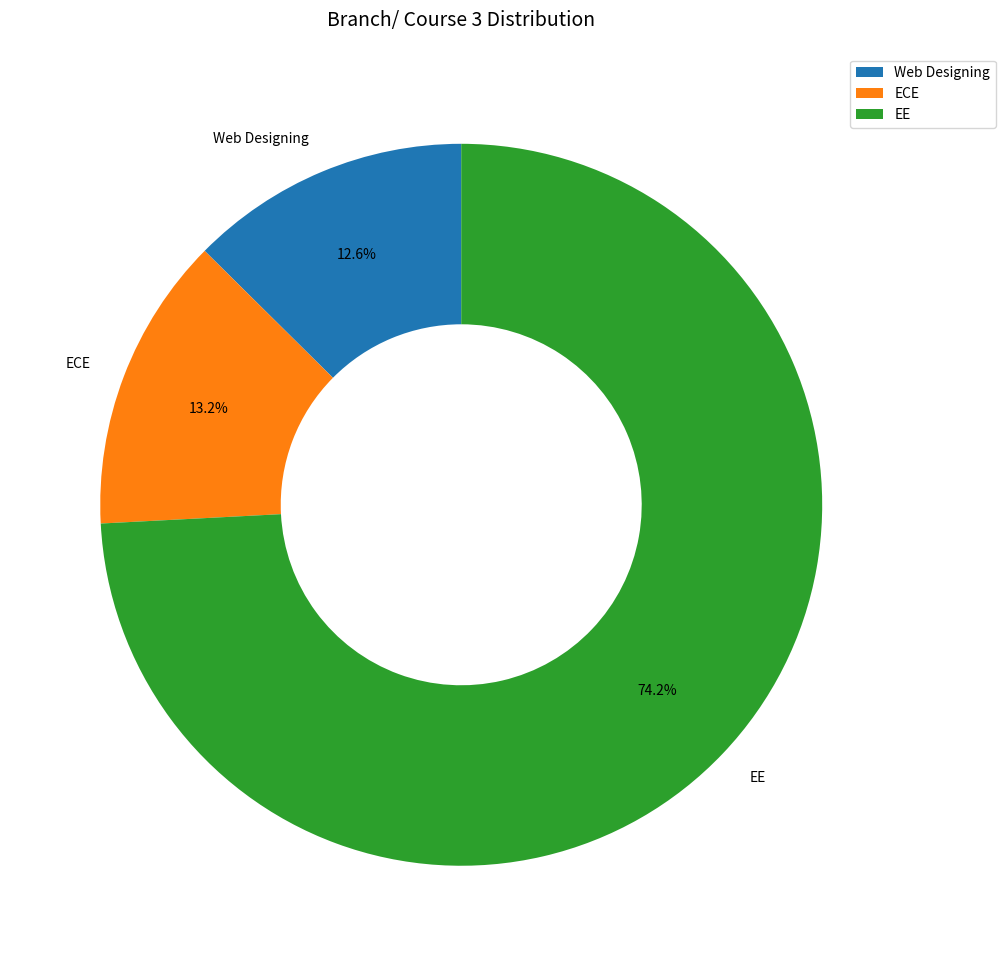

To the nearest percent, what is the average slice percentage?

33%